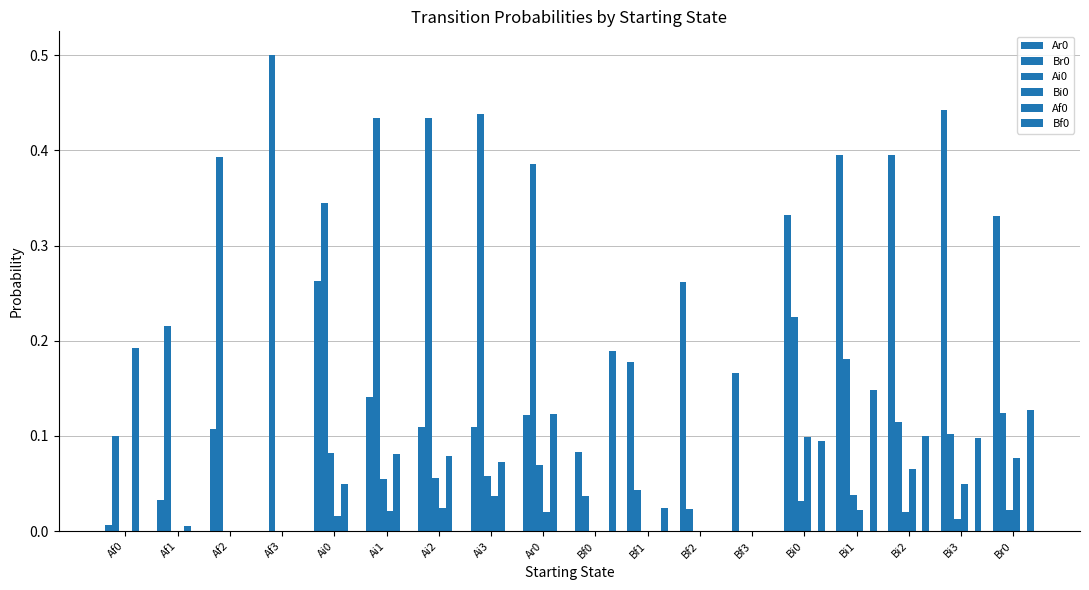

Reading right to left, transcribe all the data shown in this chart.

Ar0: Br0=0.3	Bi3=0.4	Bi2=0.4	Bi1=0.4	Bi0=0.3	Bf3=0.2	Bf2=0.3	Bf1=0.2	Bf0=0.1	Ar0=0.1	Ai3=0.1	Ai2=0.1	Ai1=0.1	Ai0=0.3	Af3=0.0	Af2=0.1	Af1=0.0	Af0=0.0
Br0: Br0=0.1	Bi3=0.1	Bi2=0.1	Bi1=0.2	Bi0=0.2	Bf3=0.0	Bf2=0.0	Bf1=0.0	Bf0=0.0	Ar0=0.4	Ai3=0.4	Ai2=0.4	Ai1=0.4	Ai0=0.3	Af3=0.5	Af2=0.4	Af1=0.2	Af0=0.1
Ai0: Br0=0.0	Bi3=0.0	Bi2=0.0	Bi1=0.0	Bi0=0.0	Bf3=0.0	Bf2=0.0	Bf1=0.0	Bf0=0.0	Ar0=0.1	Ai3=0.1	Ai2=0.1	Ai1=0.1	Ai0=0.1	Af3=0.0	Af2=0.0	Af1=0.0	Af0=0.0
Bi0: Br0=0.1	Bi3=0.0	Bi2=0.1	Bi1=0.0	Bi0=0.1	Bf3=0.0	Bf2=0.0	Bf1=0.0	Bf0=0.0	Ar0=0.0	Ai3=0.0	Ai2=0.0	Ai1=0.0	Ai0=0.0	Af3=0.0	Af2=0.0	Af1=0.0	Af0=0.0
Af0: Br0=0.0	Bi3=0.0	Bi2=0.0	Bi1=0.0	Bi0=0.0	Bf3=0.0	Bf2=0.0	Bf1=0.0	Bf0=0.0	Ar0=0.1	Ai3=0.1	Ai2=0.1	Ai1=0.1	Ai0=0.0	Af3=0.0	Af2=0.0	Af1=0.0	Af0=0.2
Bf0: Br0=0.1	Bi3=0.1	Bi2=0.1	Bi1=0.1	Bi0=0.1	Bf3=0.0	Bf2=0.0	Bf1=0.0	Bf0=0.2	Ar0=0.0	Ai3=0.0	Ai2=0.0	Ai1=0.0	Ai0=0.0	Af3=0.0	Af2=0.0	Af1=0.0	Af0=0.0